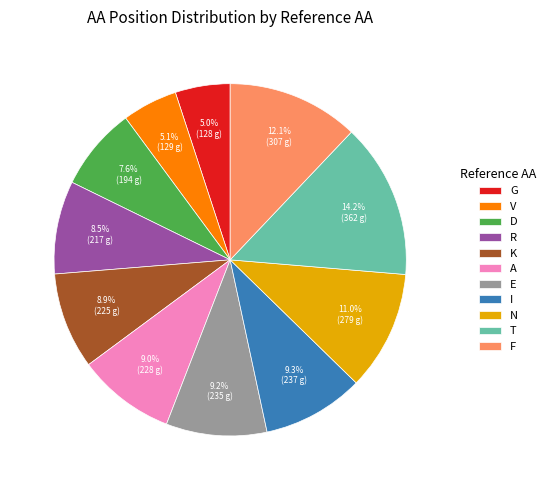

To the nearest percent, what is the difference between the V and D slice percentages?

3%